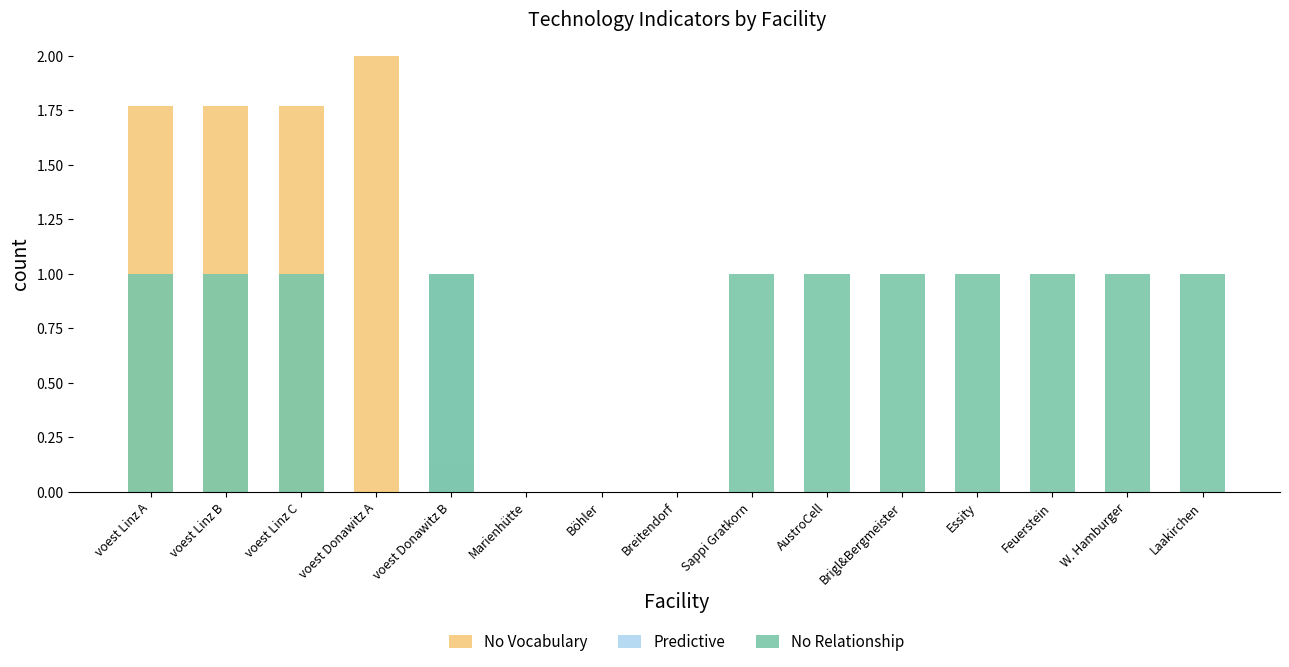

Is the value of No Relationship at voest Linz A greater than the value of No Vocabulary at Feuerstein?

Yes